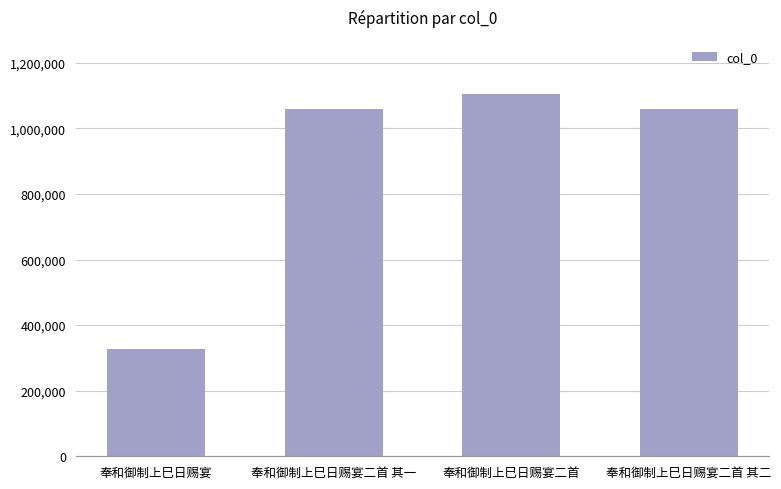

What is the approximate value at 奉和御制上巳日赐宴二首 其一, to the nearest 100?

1058800